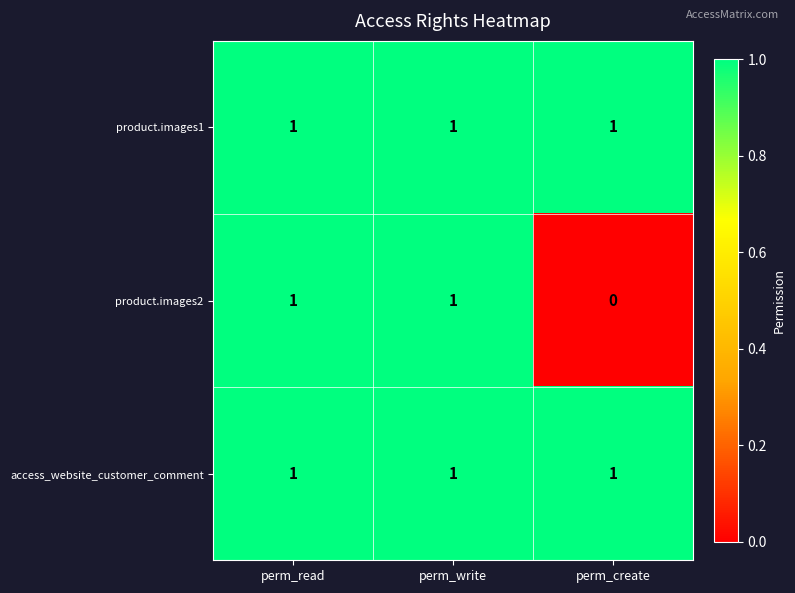

How many product.images2 values are between 0 and 1?

3